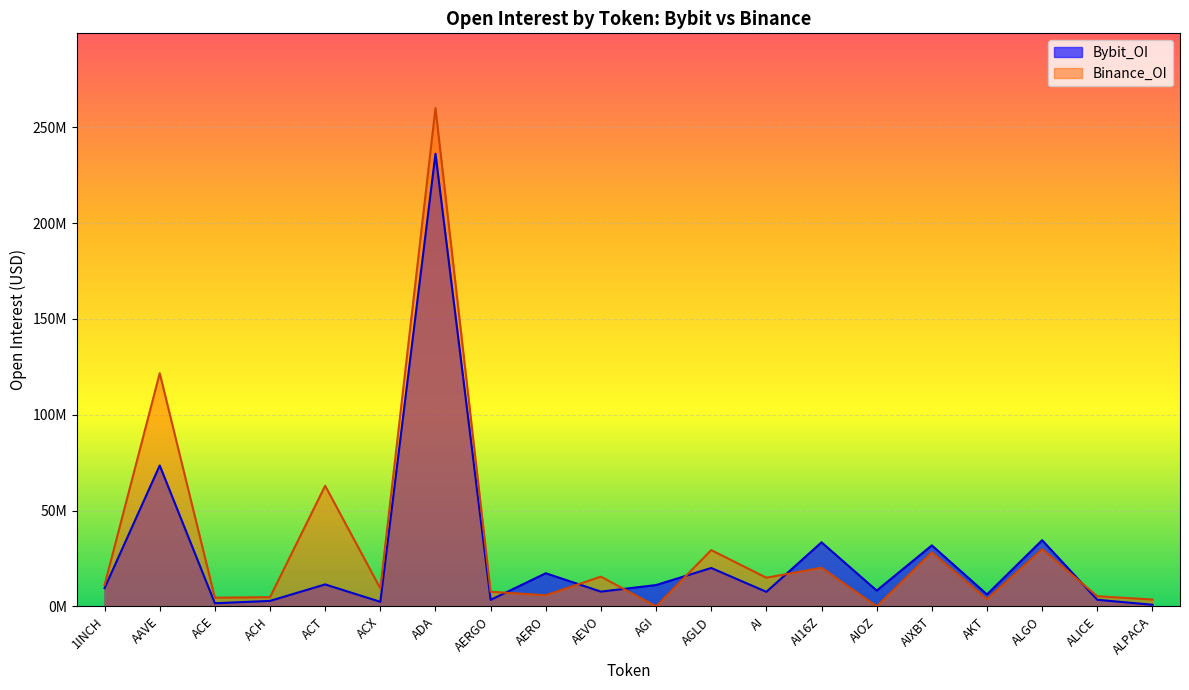

What is the difference between the Bybit_OI values at AI16Z and ALPACA?

32585903